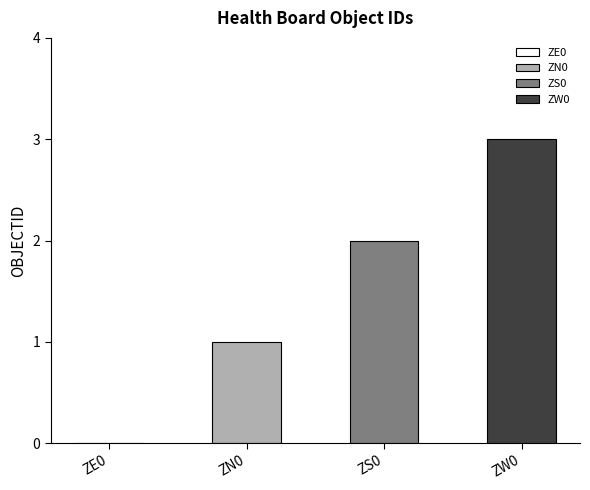

The value at ZW0 is 1. True or false?

False